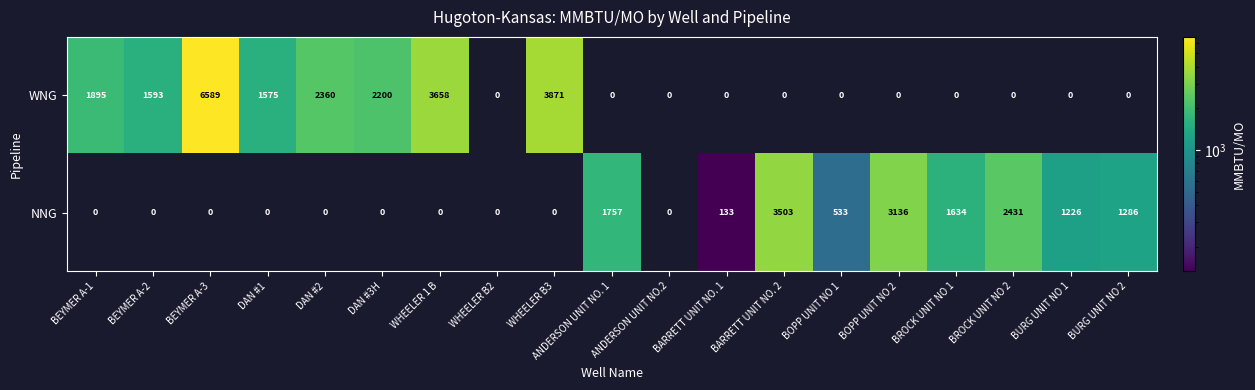

What is the greatest value displayed?

6589